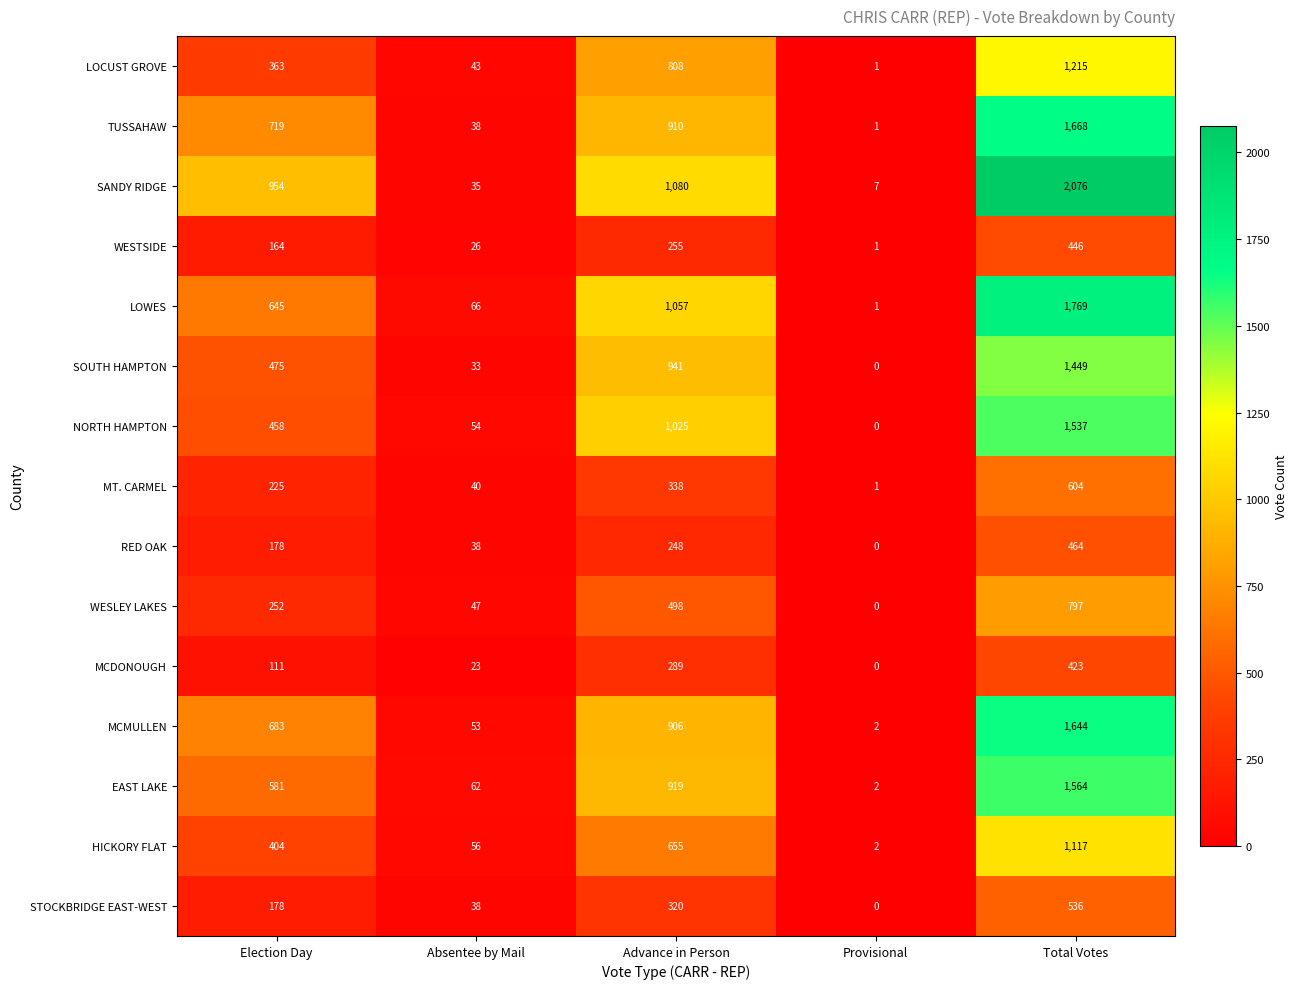

What is the sum of the MCMULLEN values at Advance in Person and Absentee by Mail?

959